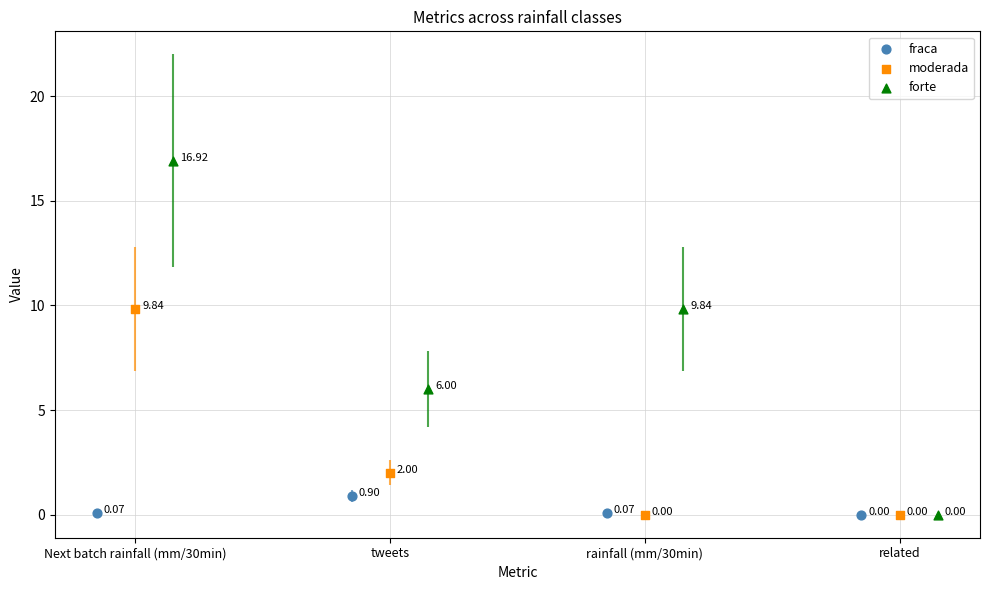

Is the value of rainfall (mm/30min) at fraca greater than the value of related at forte?

Yes